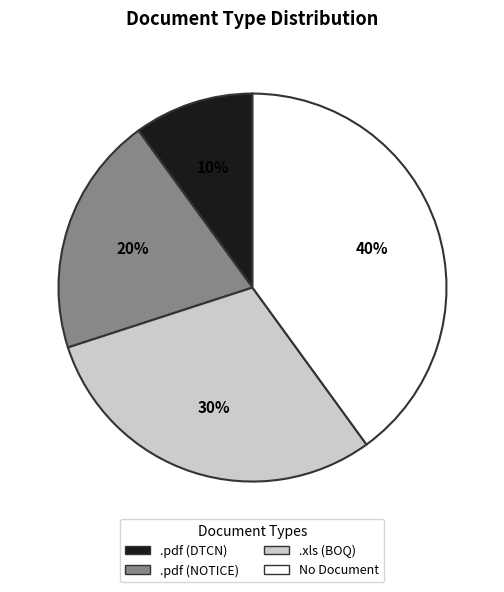

Do .xls (BOQ) and No Document together represent more than half of the pie?

Yes